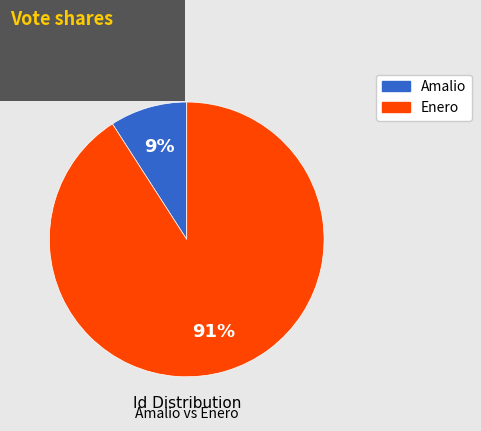

Which slice is the largest?

Enero